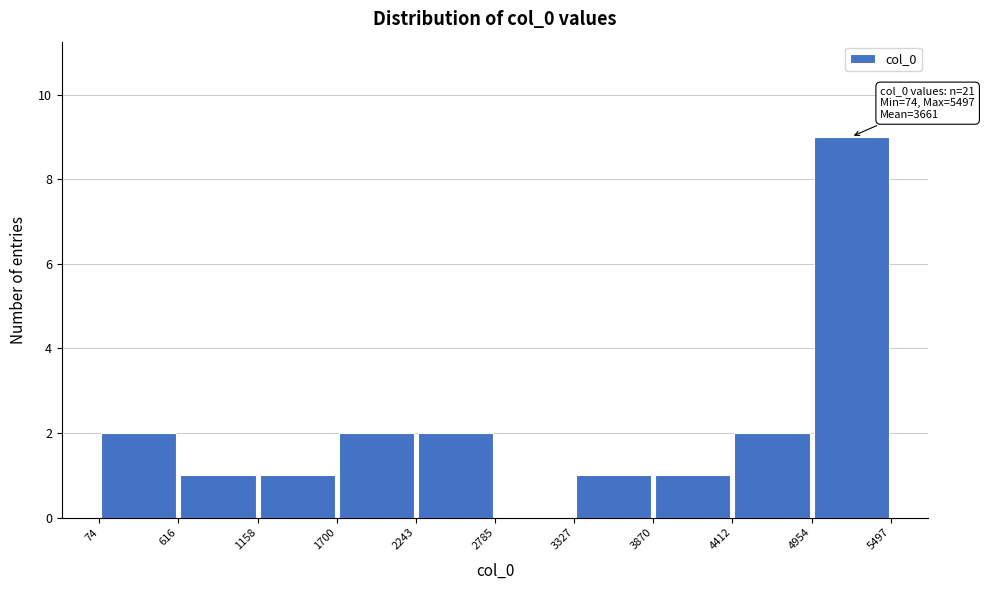

Over which range of the x-axis is the bar tallest?

4954 to 5497